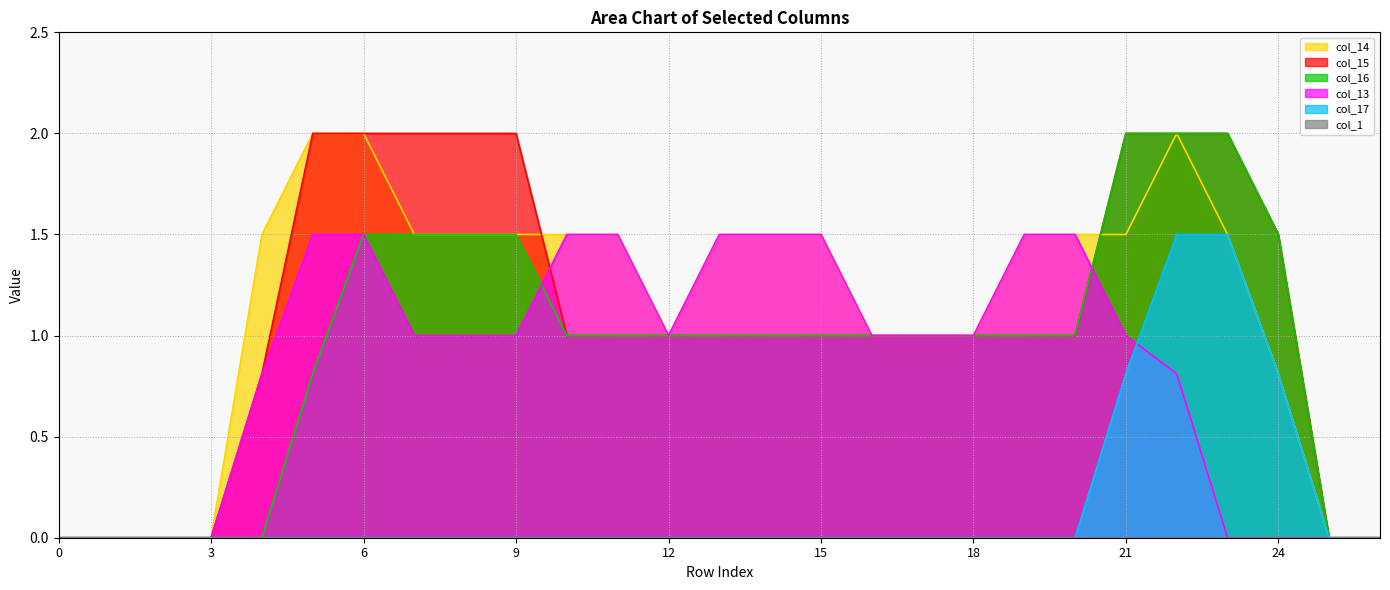

What is the greatest value displayed?

2.0